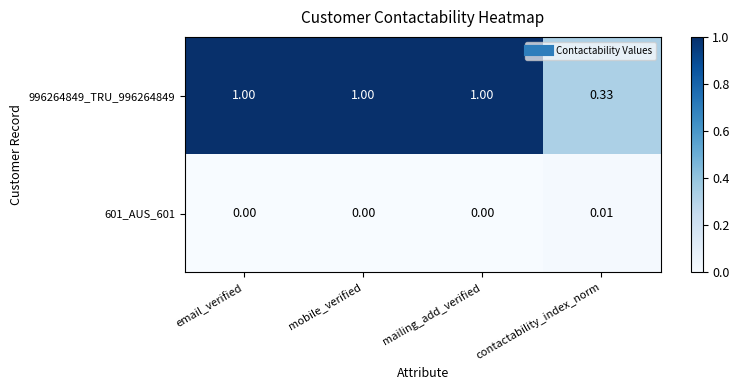

Where is 996264849_TRU_996264849 nearest to the value 0?

contactability_index_norm